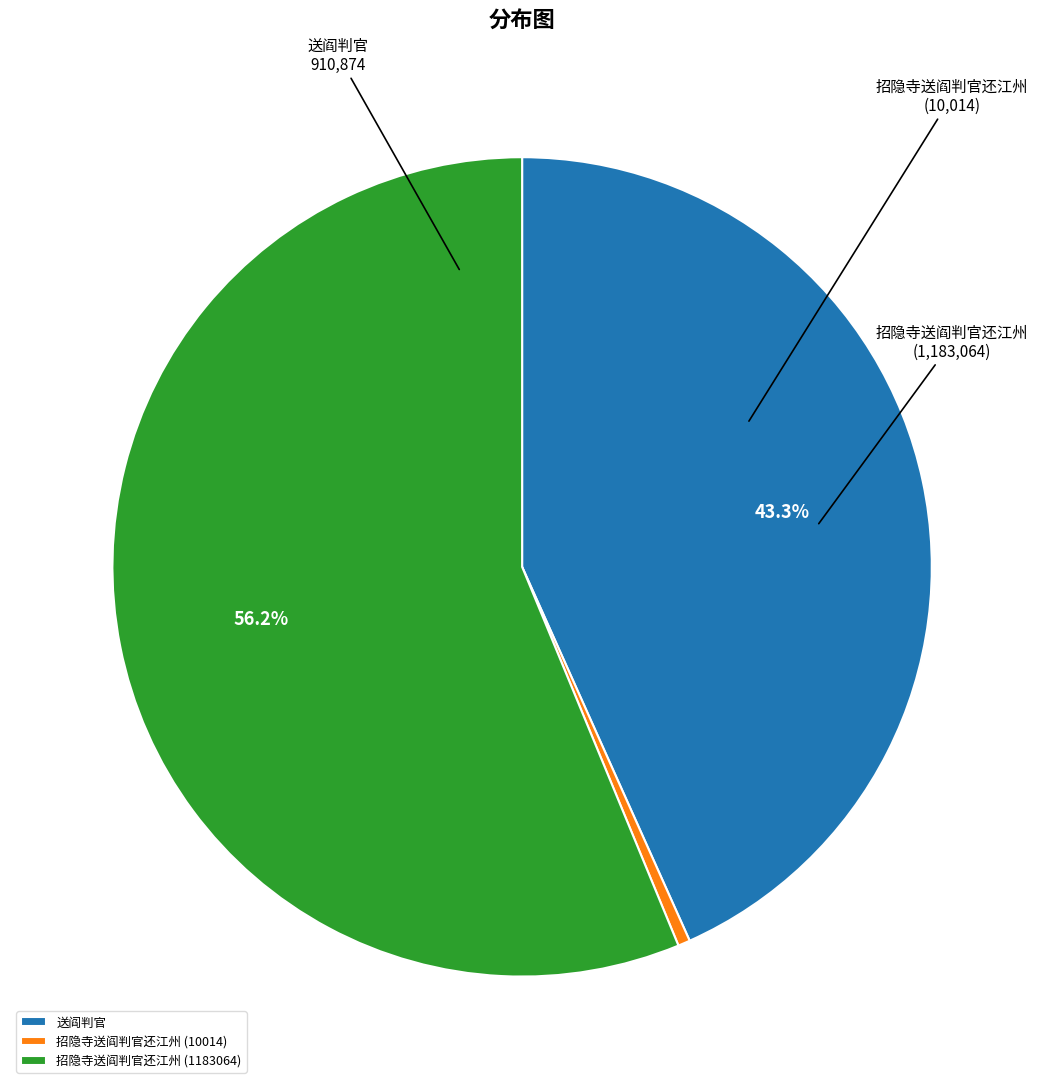

Rank the categories by value from highest to lowest.

招隐寺送阎判官还江州 (1183064), 送阎判官, 招隐寺送阎判官还江州 (10014)